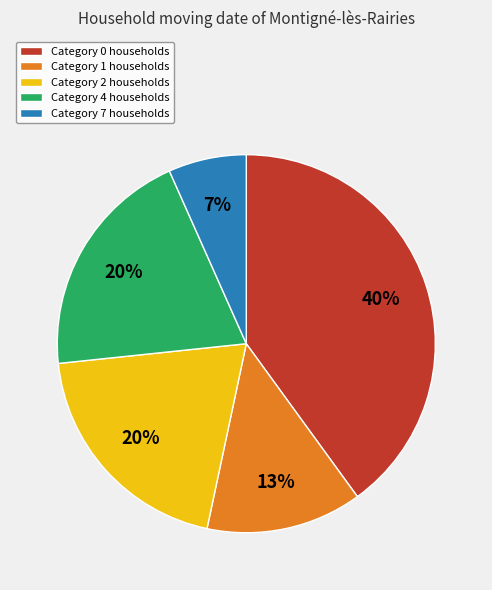

The Category 0 slice represents 23% of the pie. True or false?

False